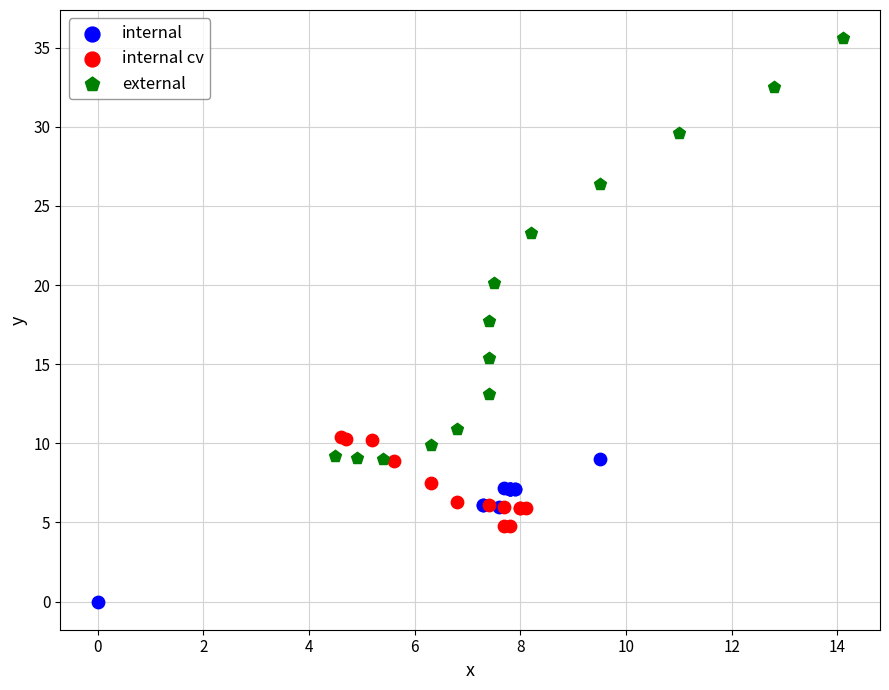

Which series contains the highest Y value?

external